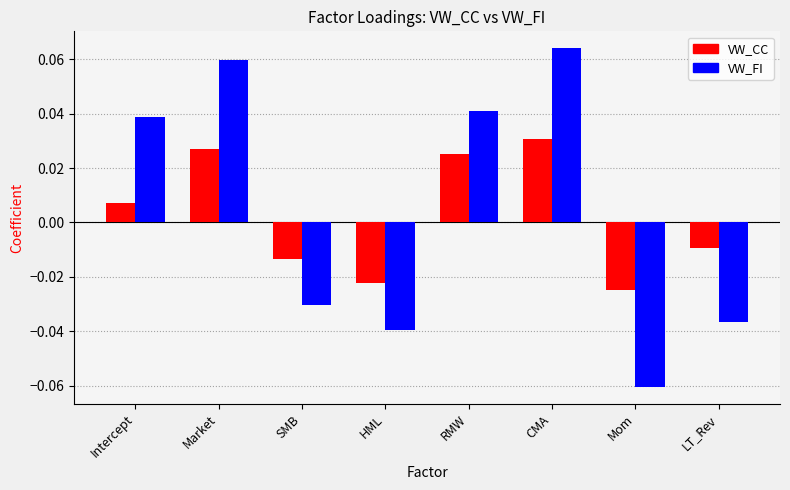

At which category does the chart reach its minimum across all series?

Mom